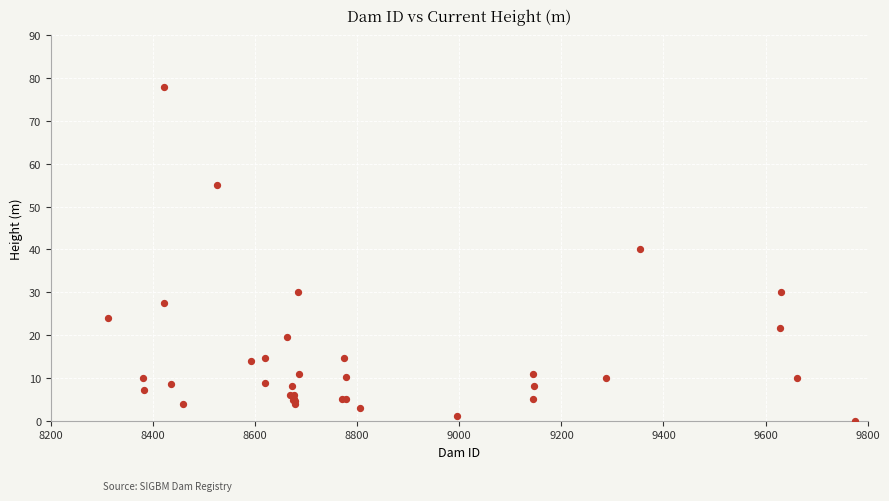

What Y value in the scatter plot is closest to 39?

40.0